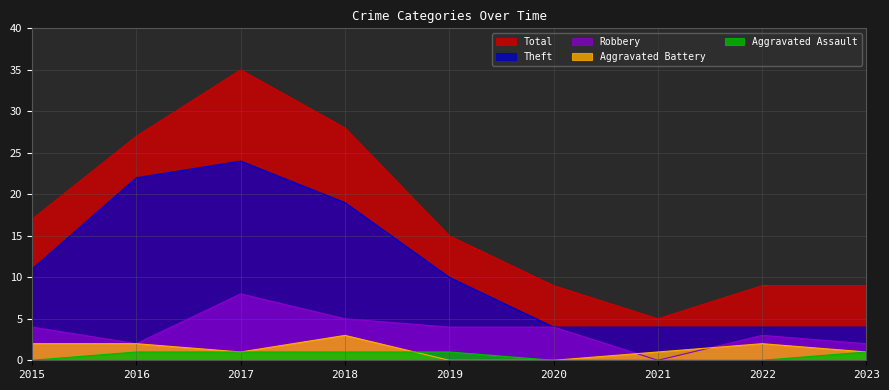

What is the value of the Theft point at the 3rd from the left?

24